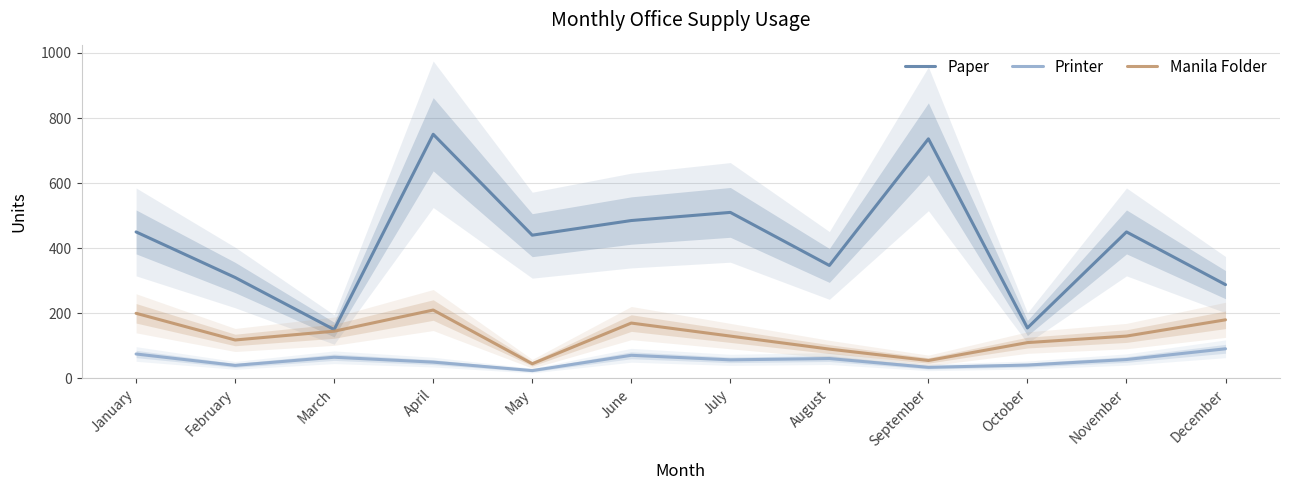

What is the value of the Paper point at the 11th from the left?

450